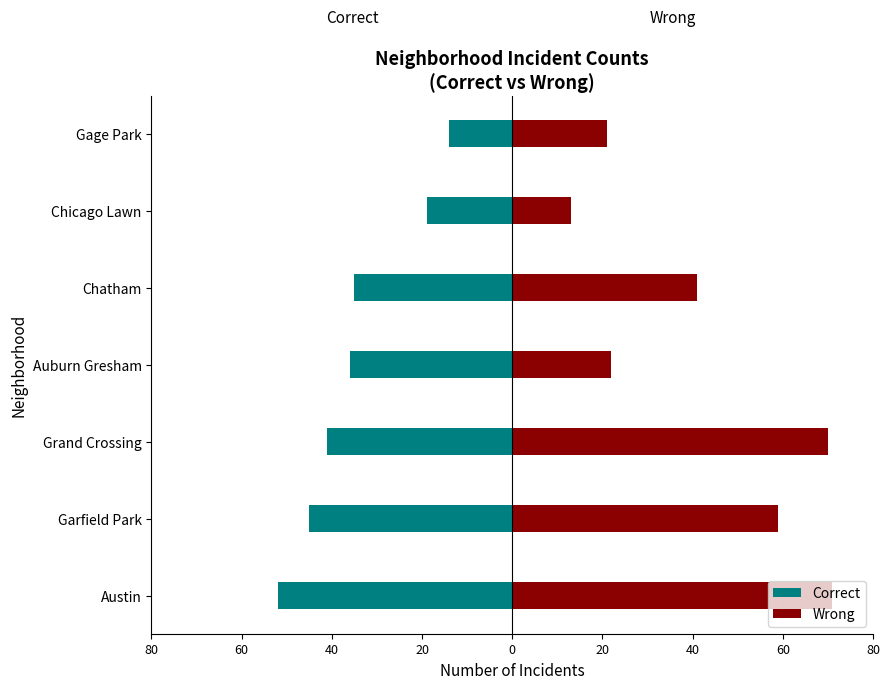

Which series changed the most between Grand Crossing and Chicago Lawn?

Wrong